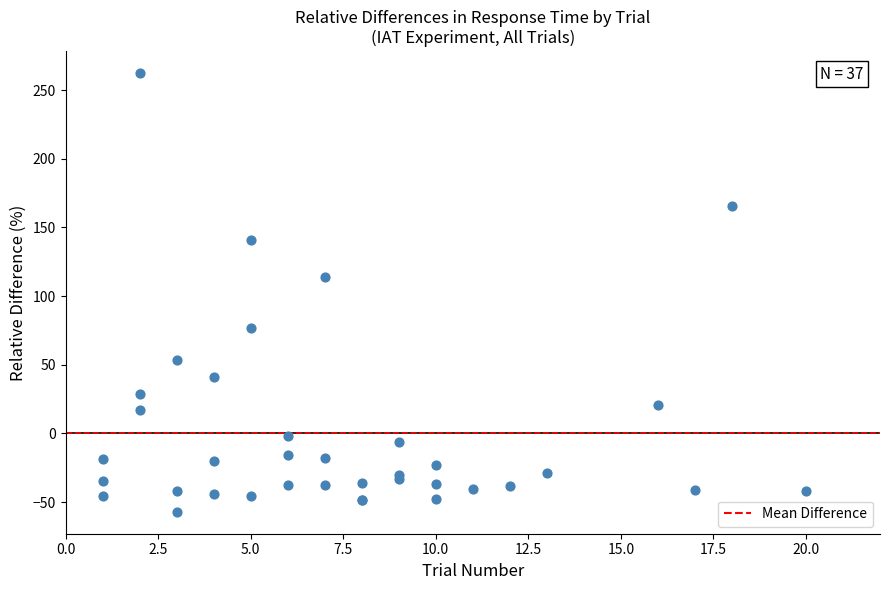

What Y value in the scatter plot is closest to 102?

113.9